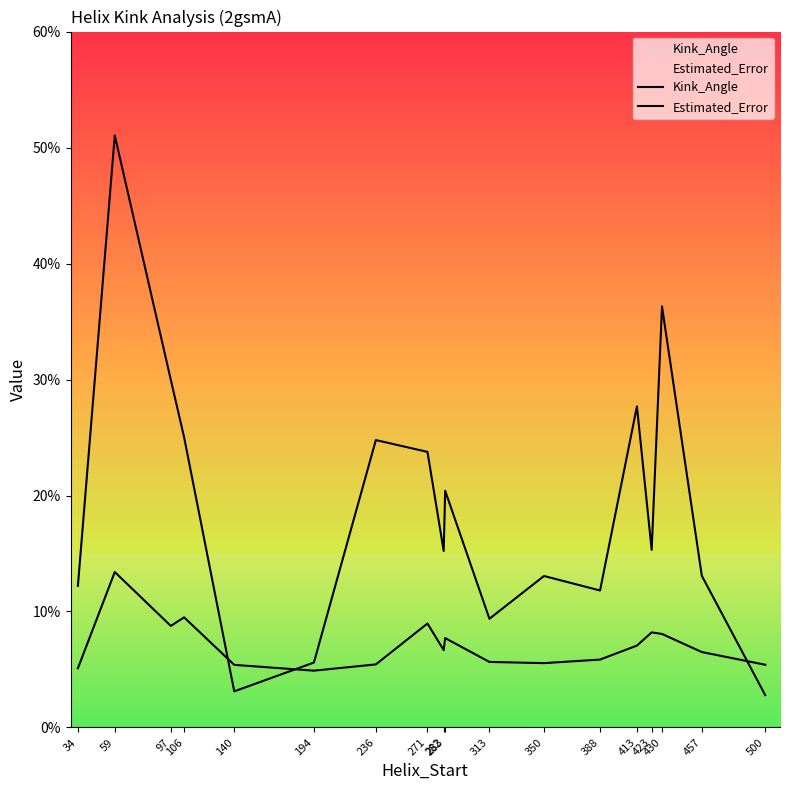

True or false: Kink_Angle has more than 1 points higher than both neighbors.

True